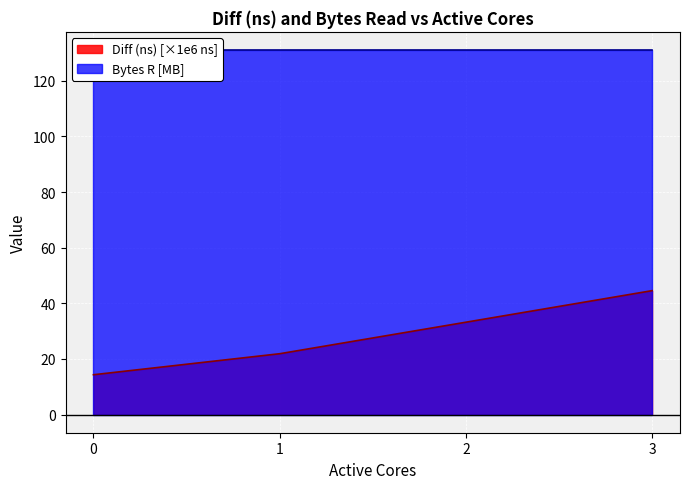

Where does the data first go above 33?

2